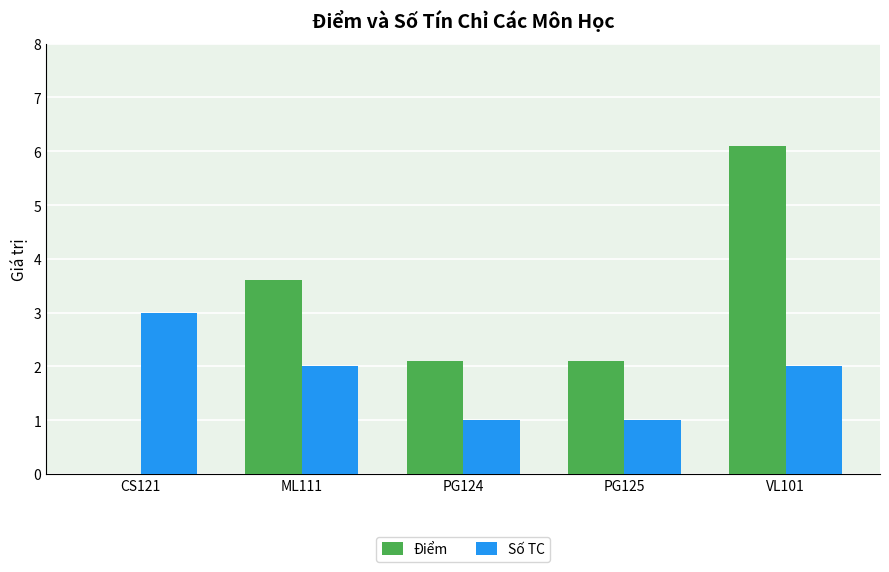

What is the spread (max minus min) of values at PG125?

1.1